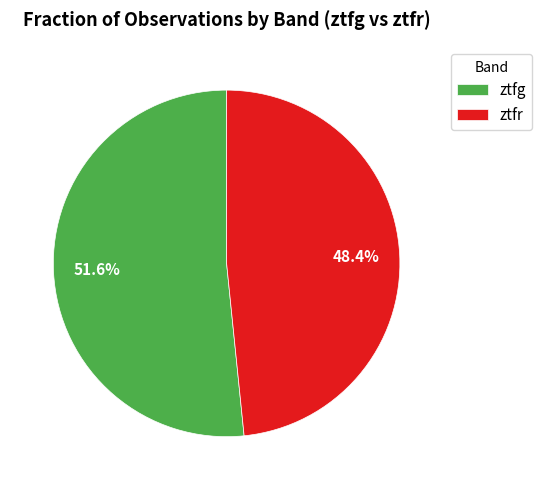

Which slice is the largest?

ztfg